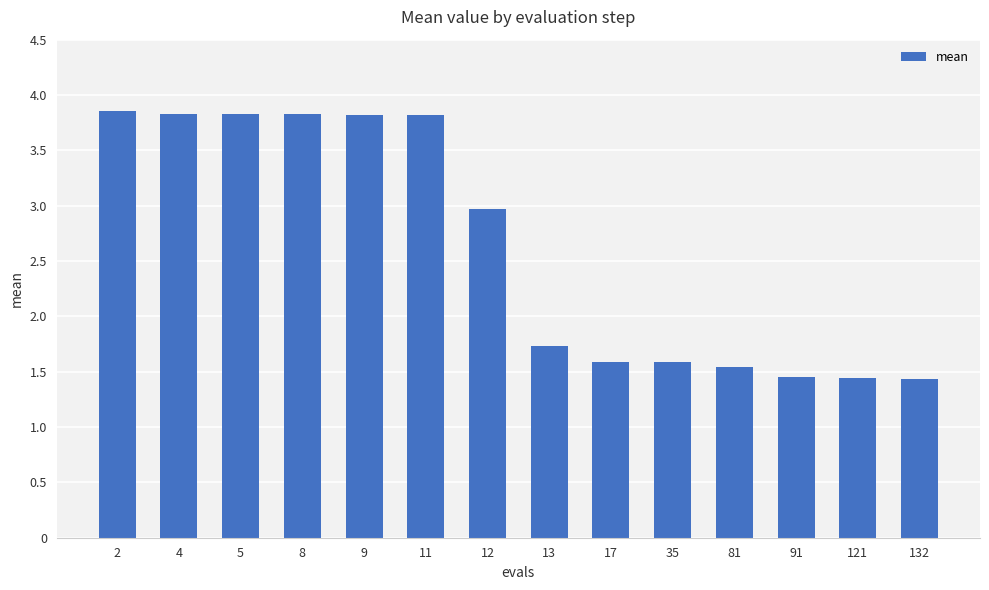

Does the chart contain any negative values?

No